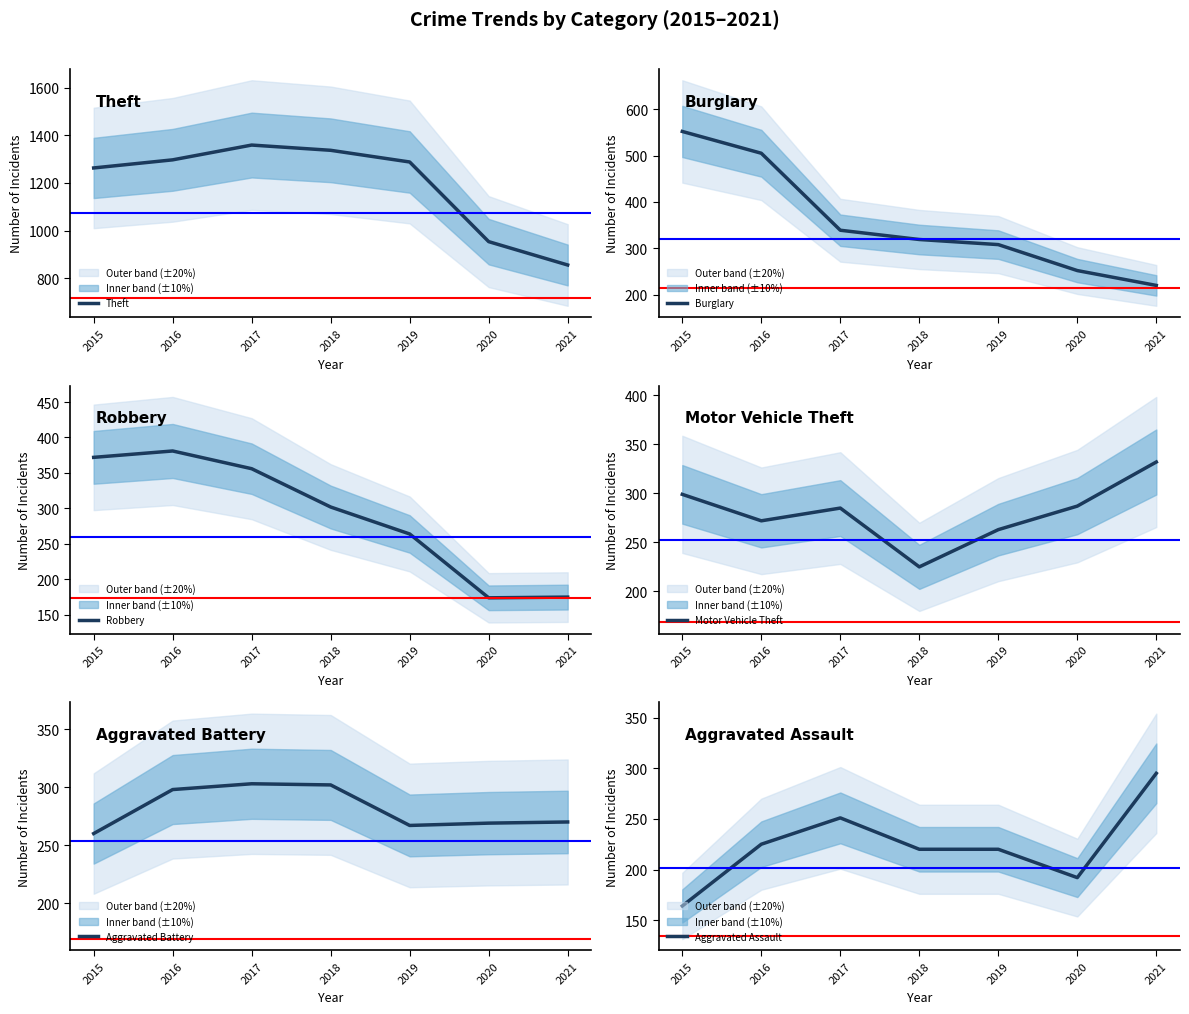

Which category has the highest value in the Aggravated Assault series?

2021